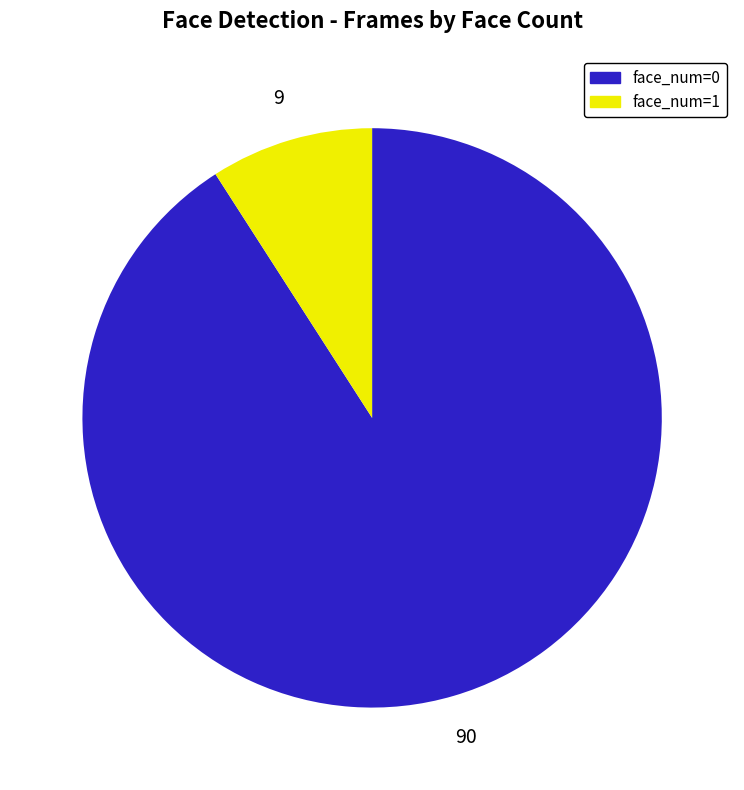

Rank the categories by value from lowest to highest.

face_num=1, face_num=0